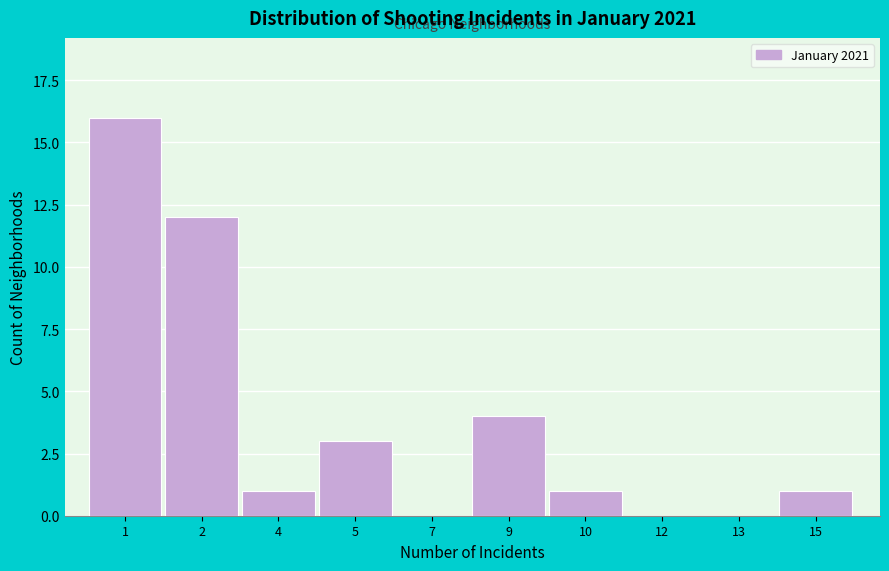

Reading right to left, extract all data points from this chart.

15=1	13=0	12=0	10=1	9=4	7=0	5=3	4=1	2=12	1=16